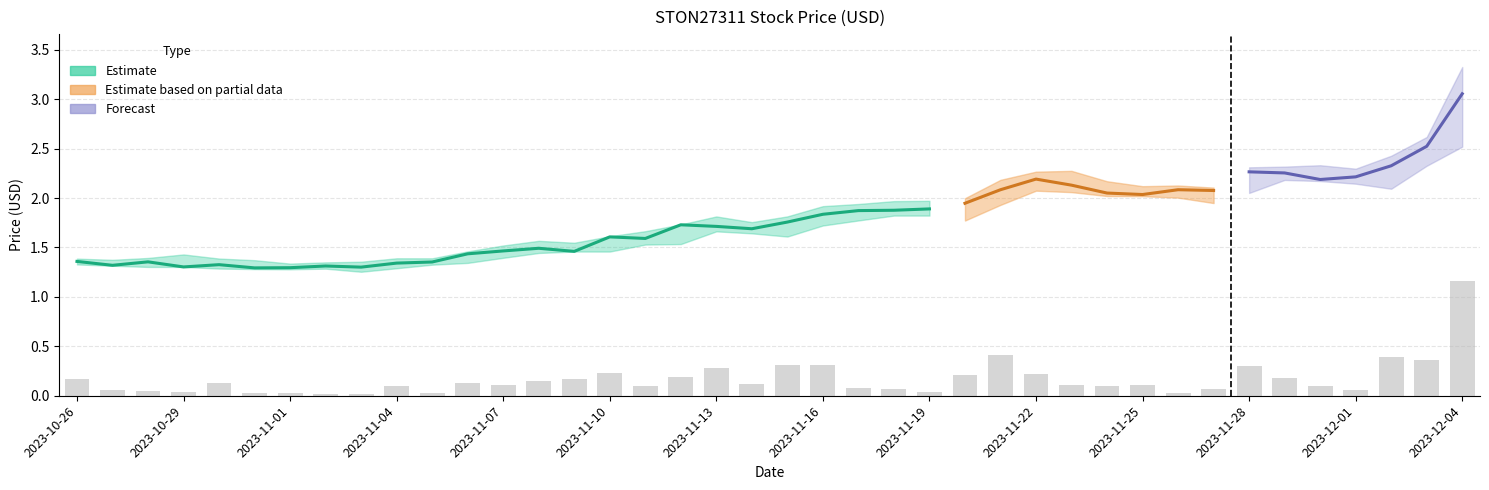

Between 2023-10-29 and 2023-11-19, which is larger?

2023-11-19